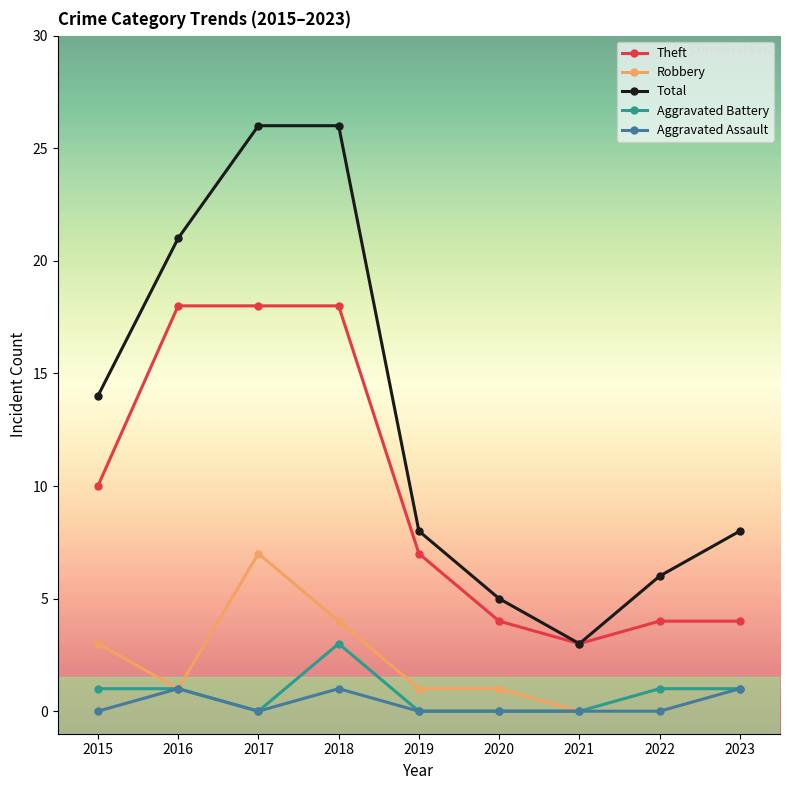

Rank the series by their maximum value, from highest to lowest.

Total, Theft, Robbery, Aggravated Battery, Aggravated Assault